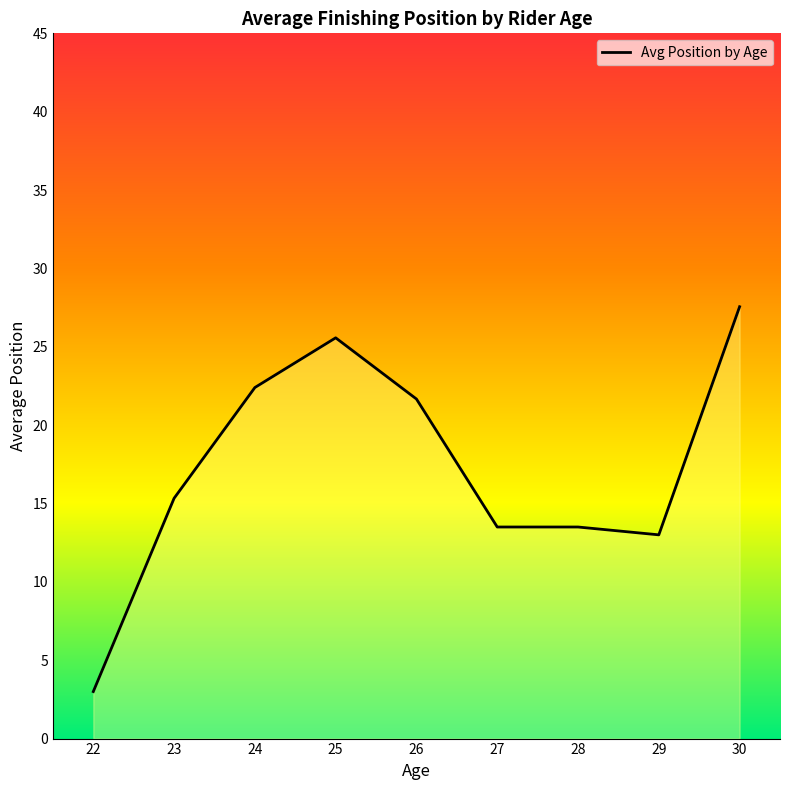

Approximately how many times larger is the value at 28 compared to 23?

0.9